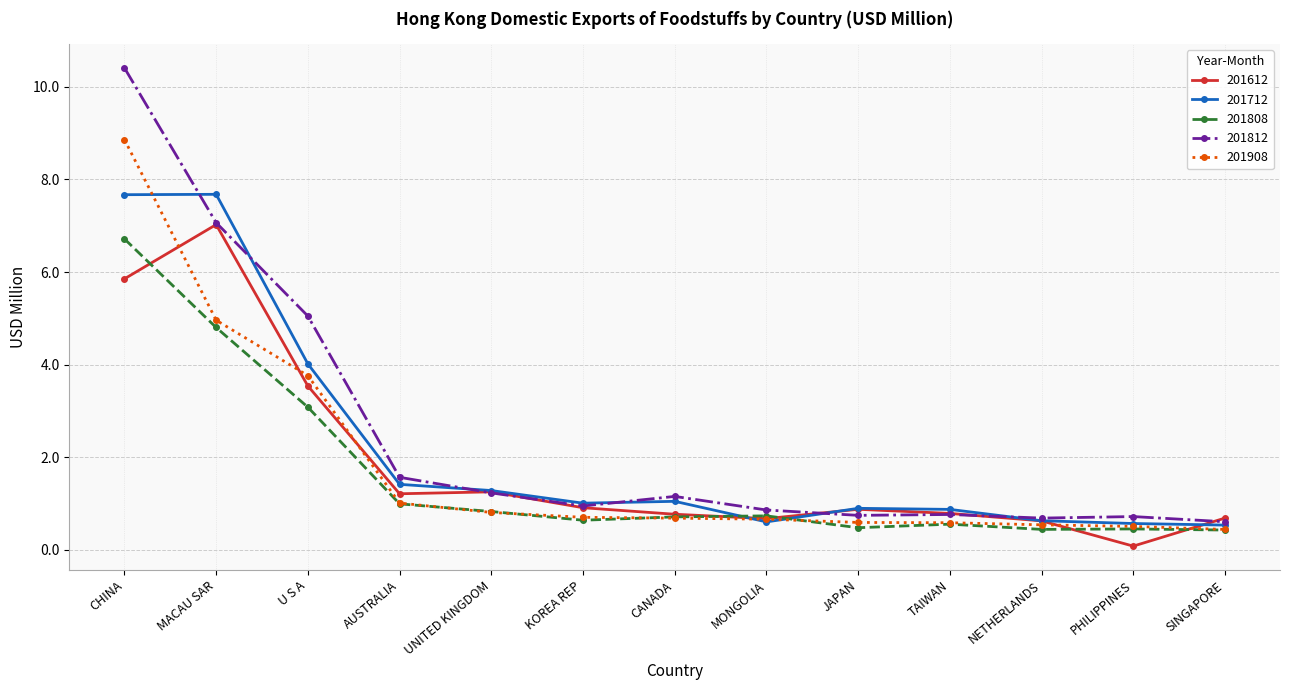

What is the difference between the second highest and minimum values in the 201612 series?

5.8